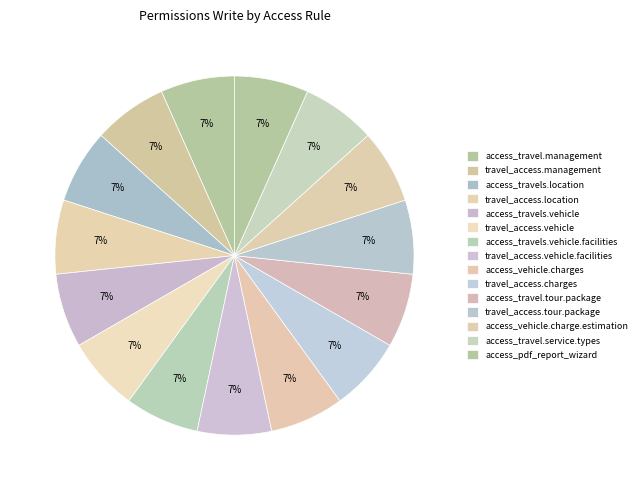

How many segments does this pie chart have?

15